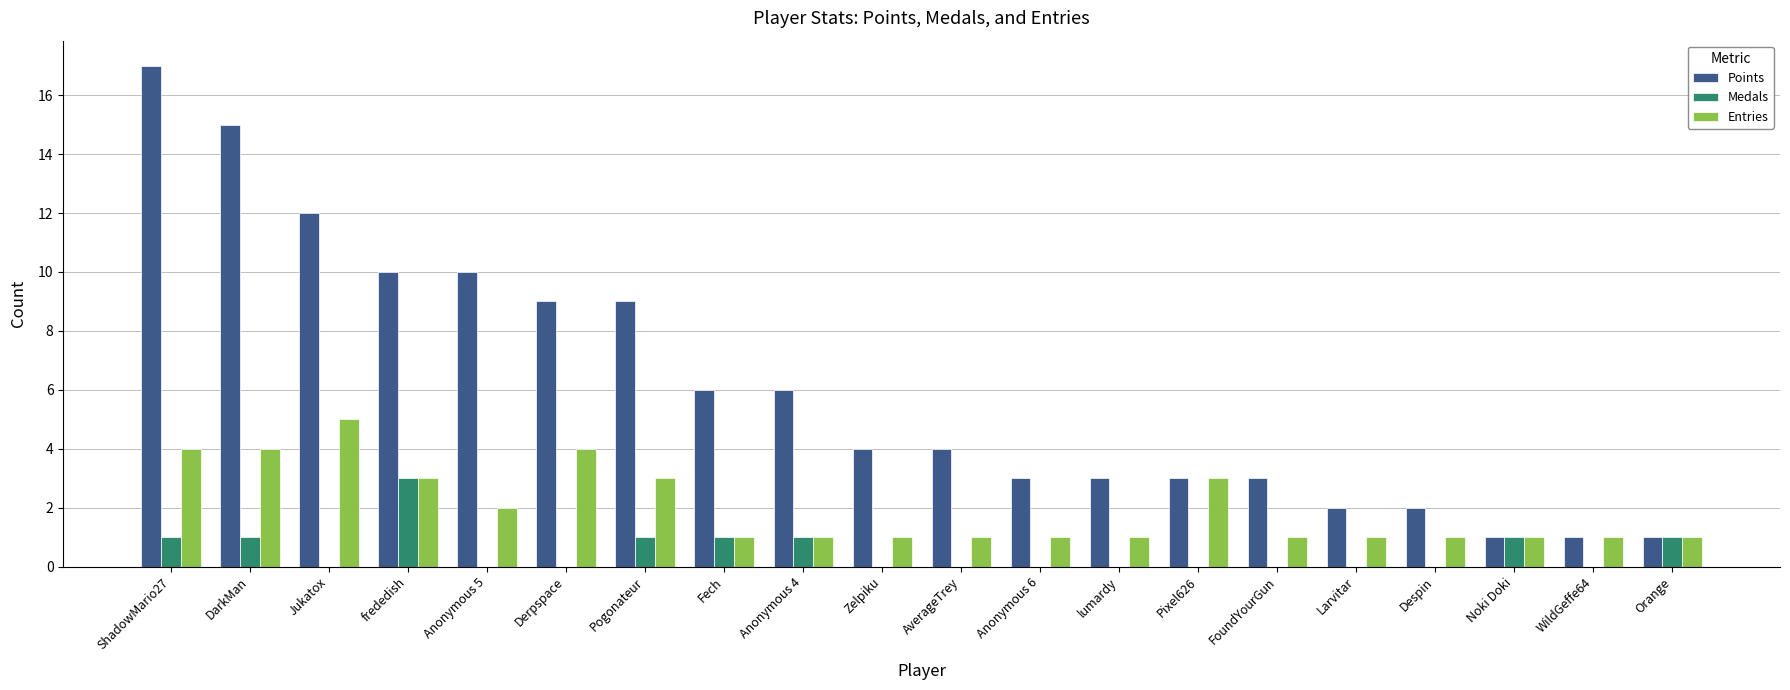

What value does the Entries series have at Noki Doki?

1